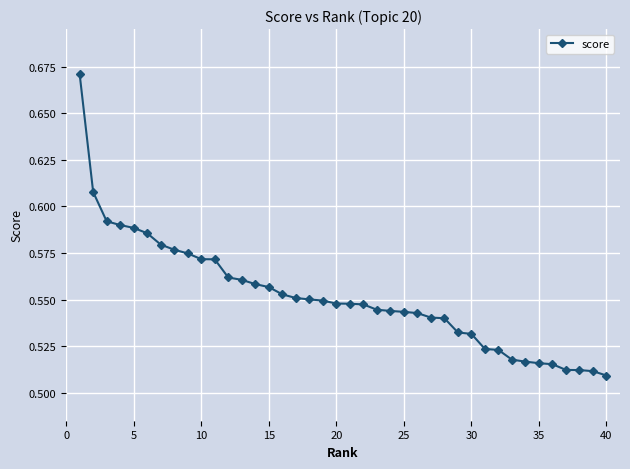

What is the sum of all values?

22.1